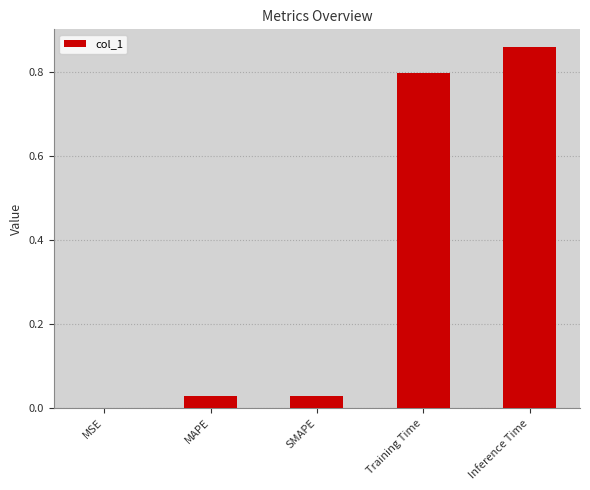

What is the sum of all values?

1.7